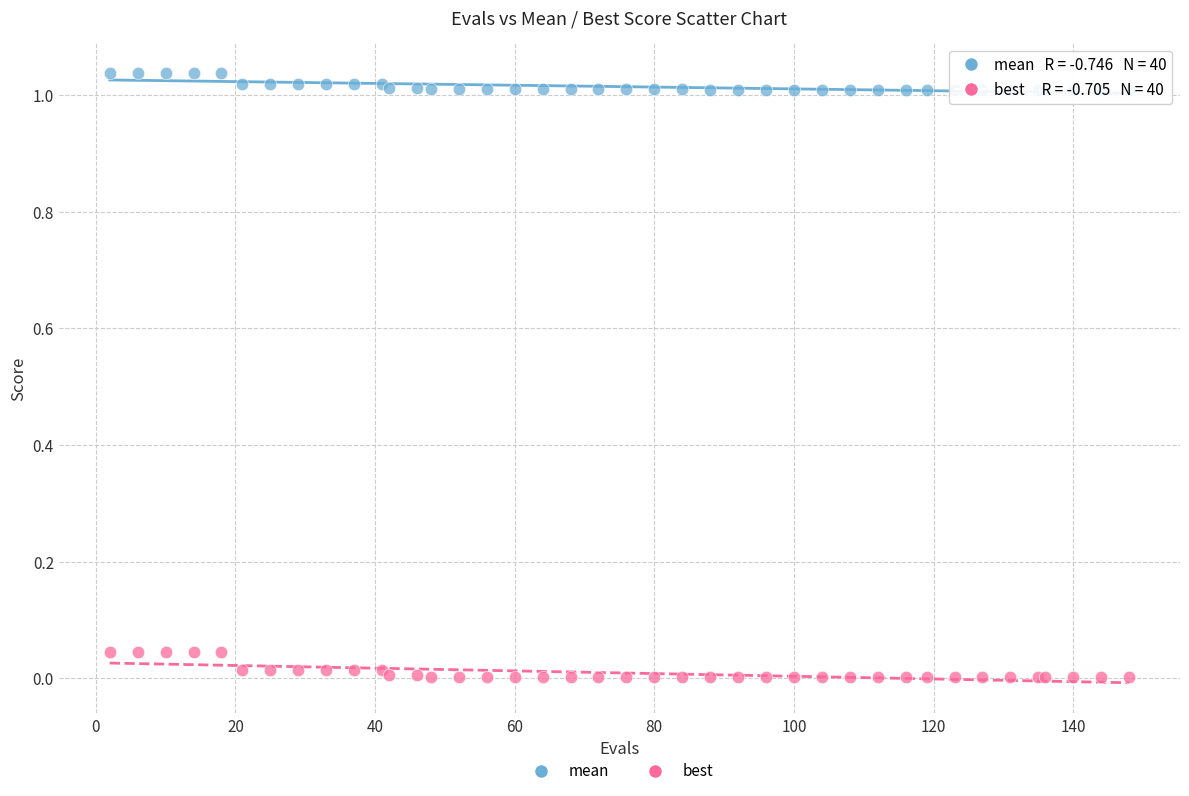

What are all the series names shown in the legend?

mean, best